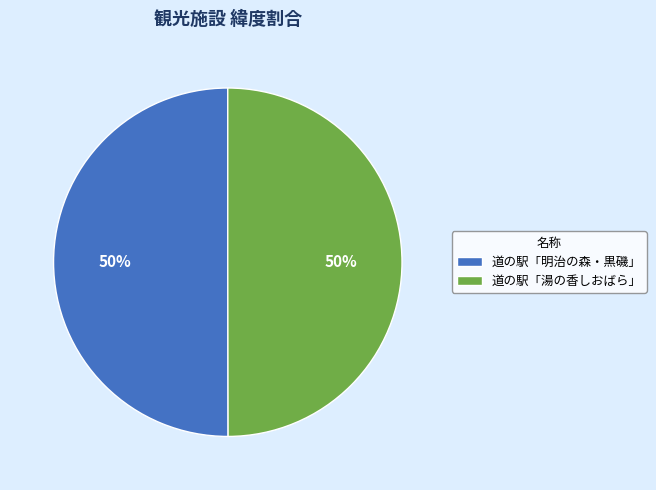

Do 道の駅「明治の森・黒磯」 and 道の駅「湯の香しおばら」 together represent more than half of the pie?

Yes